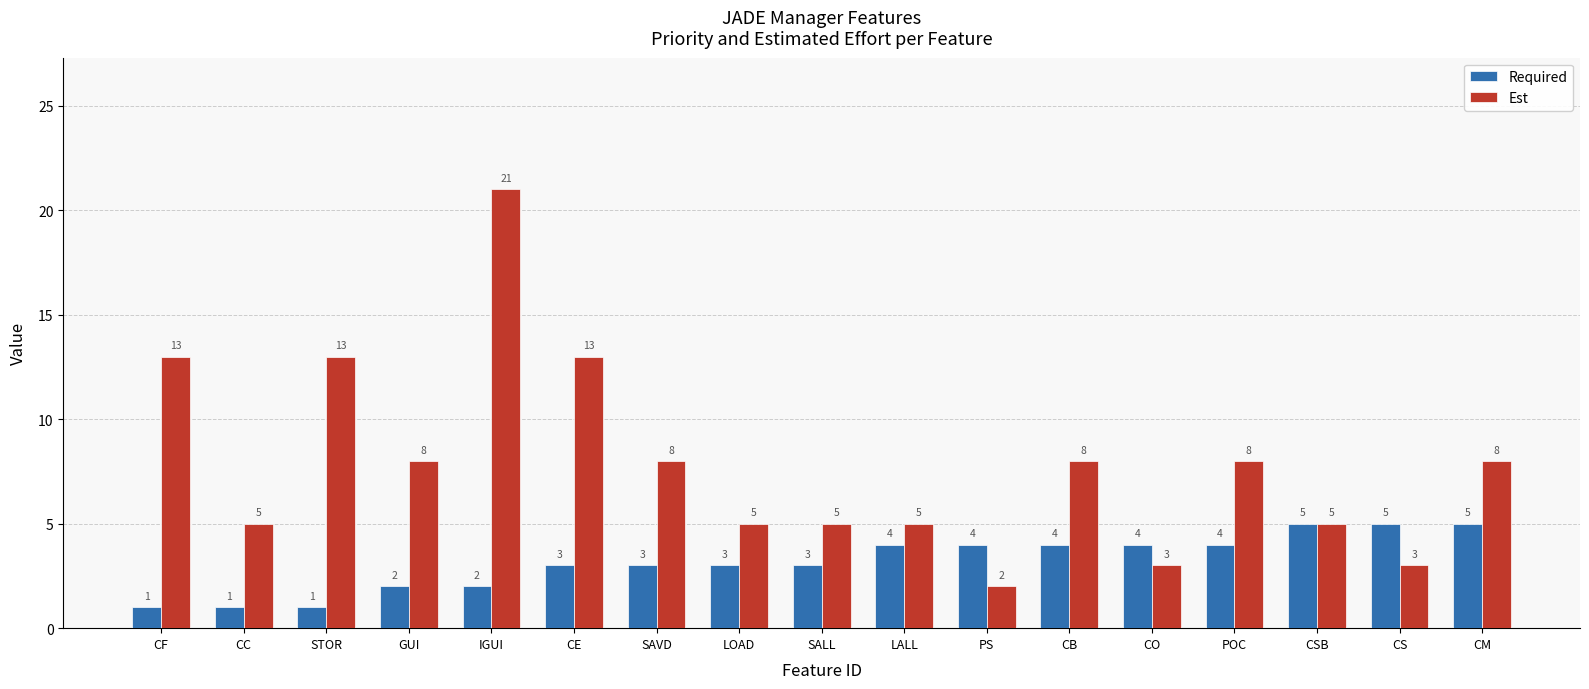

Reading left to right, what are all the values shown in this chart?

Required: 1	1	1	2	2	3	3	3	3	4	4	4	4	4	5	5	5
Est: 13	5	13	8	21	13	8	5	5	5	2	8	3	8	5	3	8